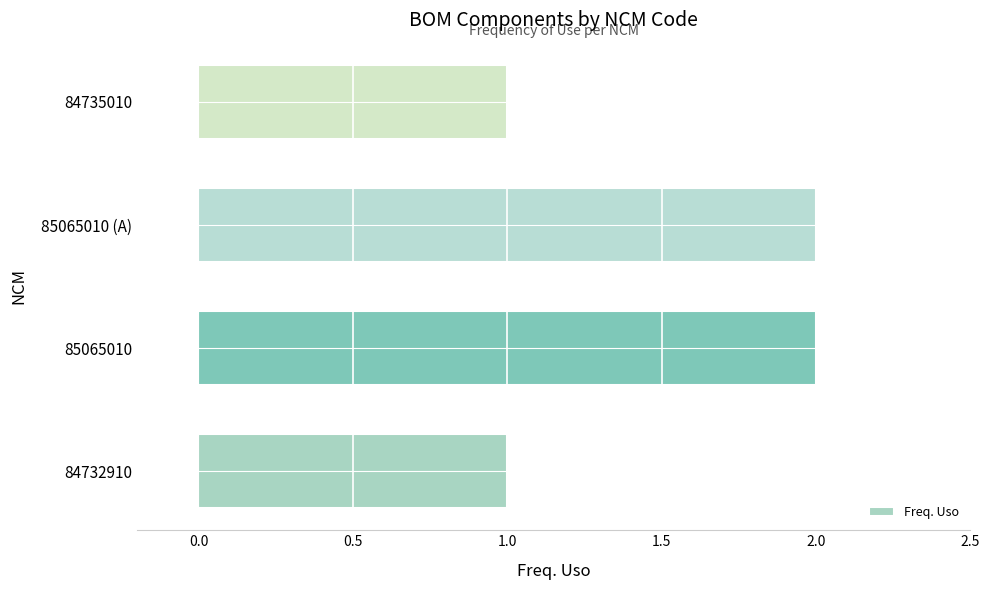

Reading bottom to top, transcribe all the data shown in this chart.

1	2	2	1